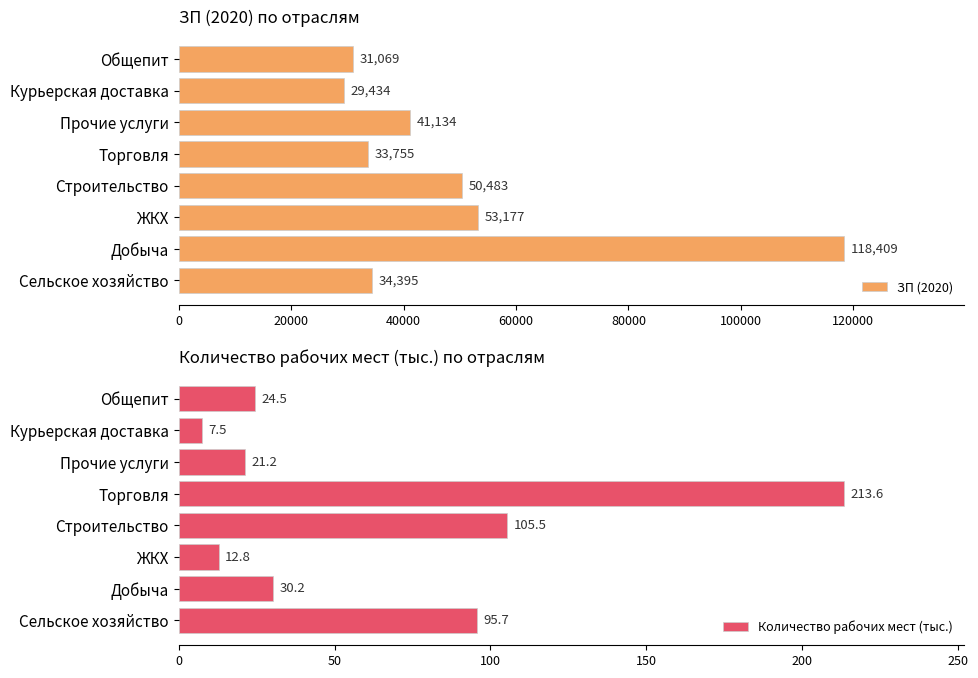

List the labels in order of Количество рабочих мест (тыс.) value, largest first.

Торговля, Строительство, Сельское хозяйство, Добыча, Общепит, Прочие услуги, ЖКХ, Курьерская доставка